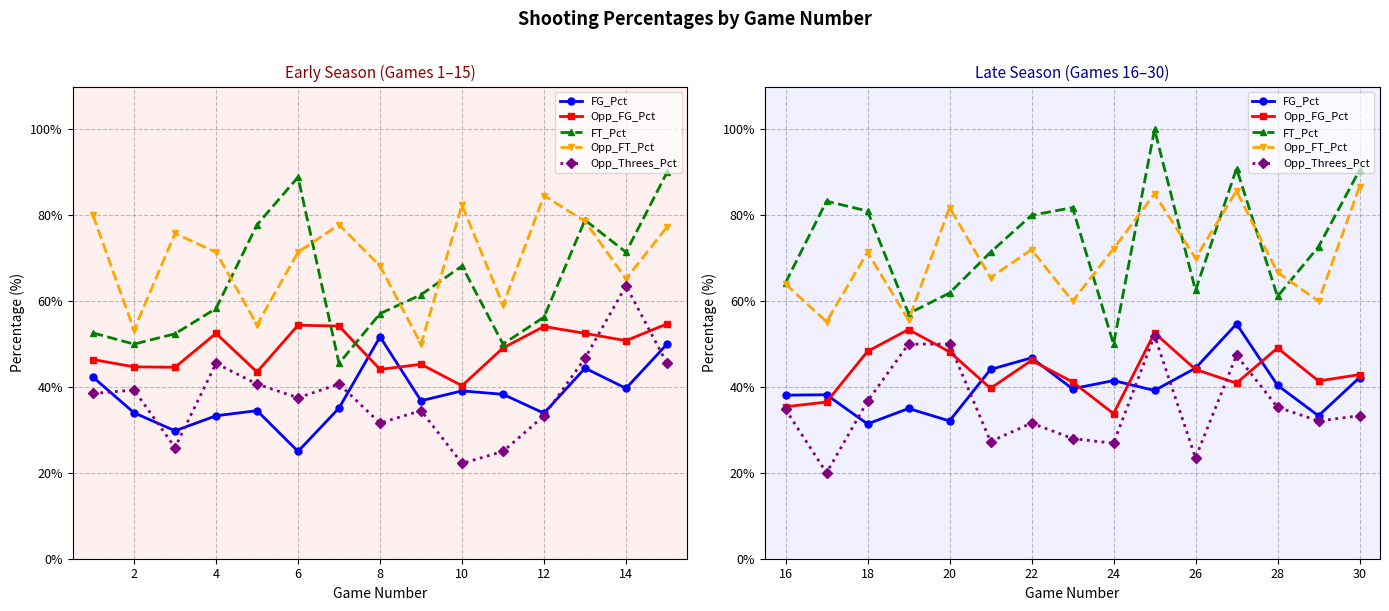

True or false: Opp_FT_Pct and Opp_Threes_Pct cross at least once.

False